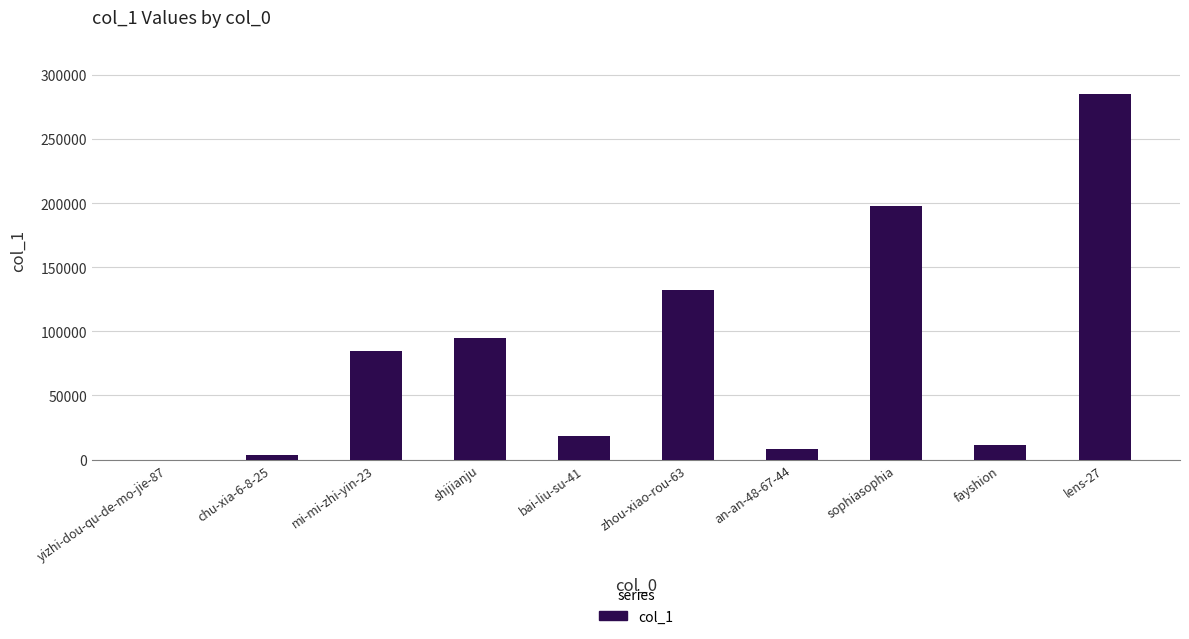

Are the bars grouped side by side (vs. stacked)?

No